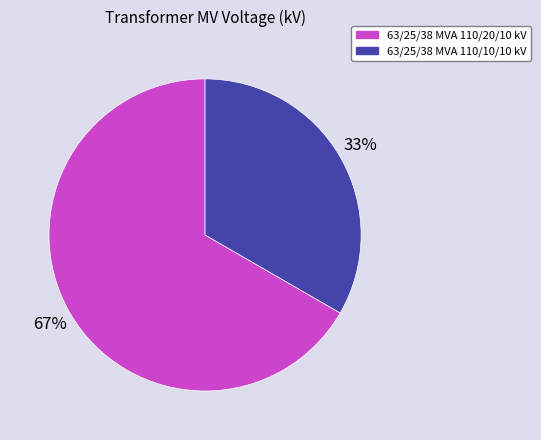

Combined, do 63/25/38 MVA 110/20/10 kV and 63/25/38 MVA 110/10/10 kV account for over 50%?

Yes